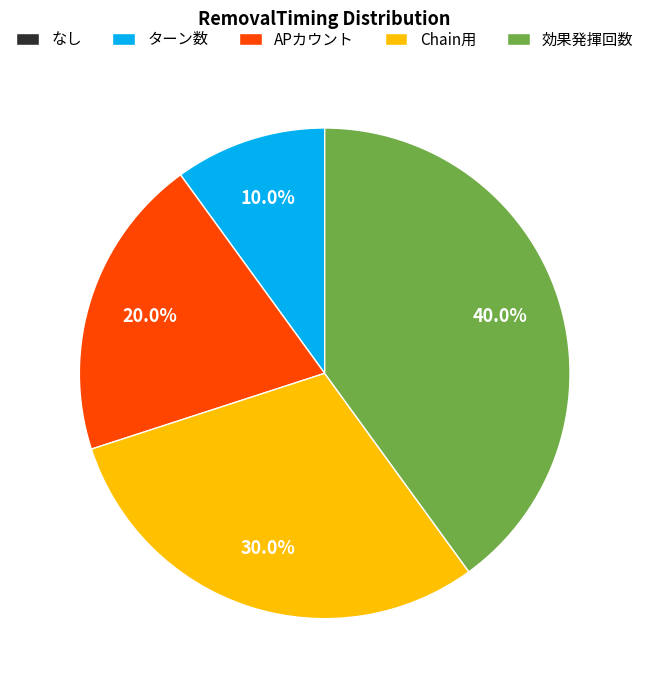

Is there a majority slice in this chart?

No